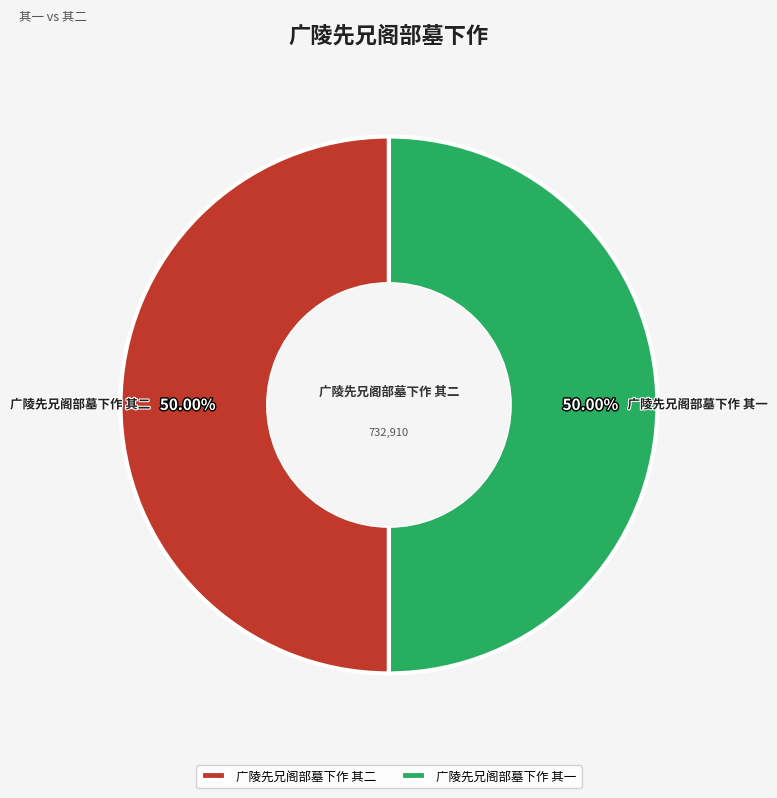

Is the sum of 广陵先兄阁部墓下作 其一 and 广陵先兄阁部墓下作 其二 greater than half?

Yes